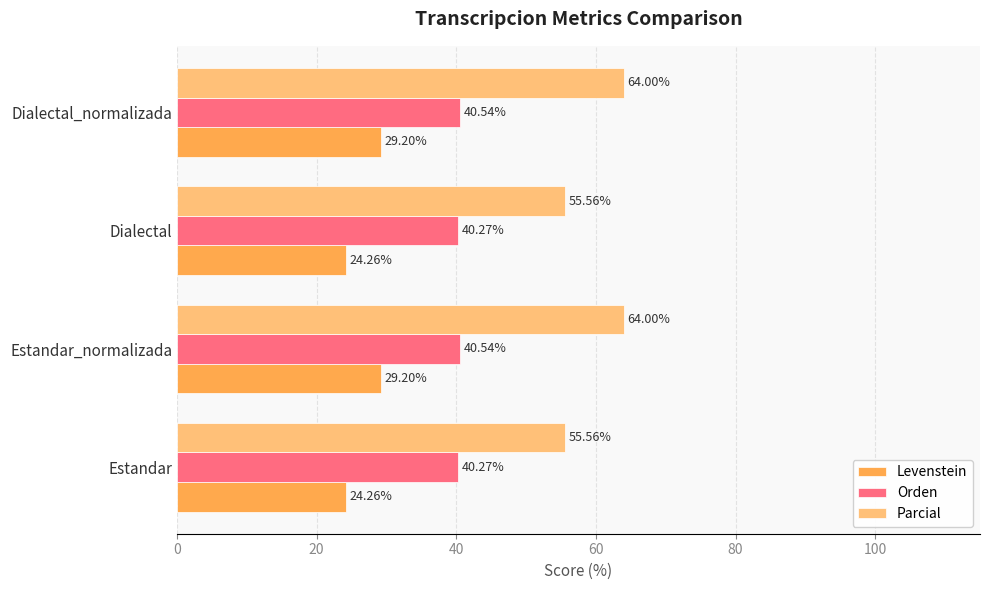

What is the spread (max minus min) of values at Dialectal?

31.3